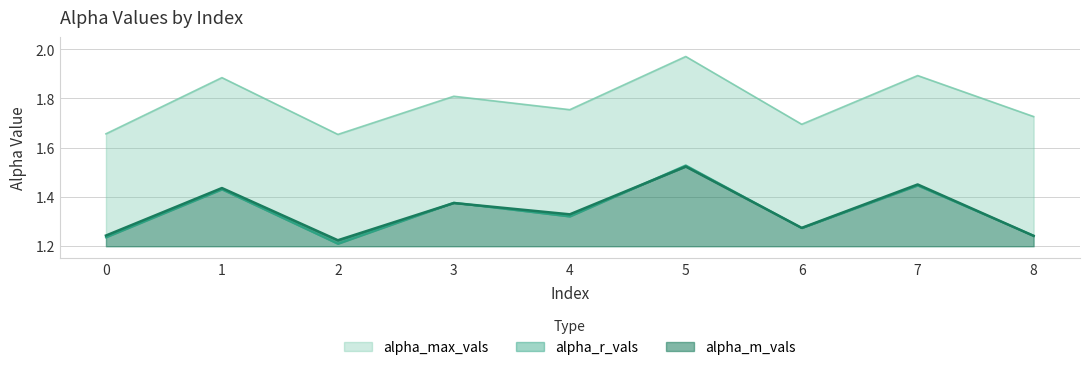

Is the value of alpha_m_vals at 8 greater than the value of alpha_max_vals at 6?

No